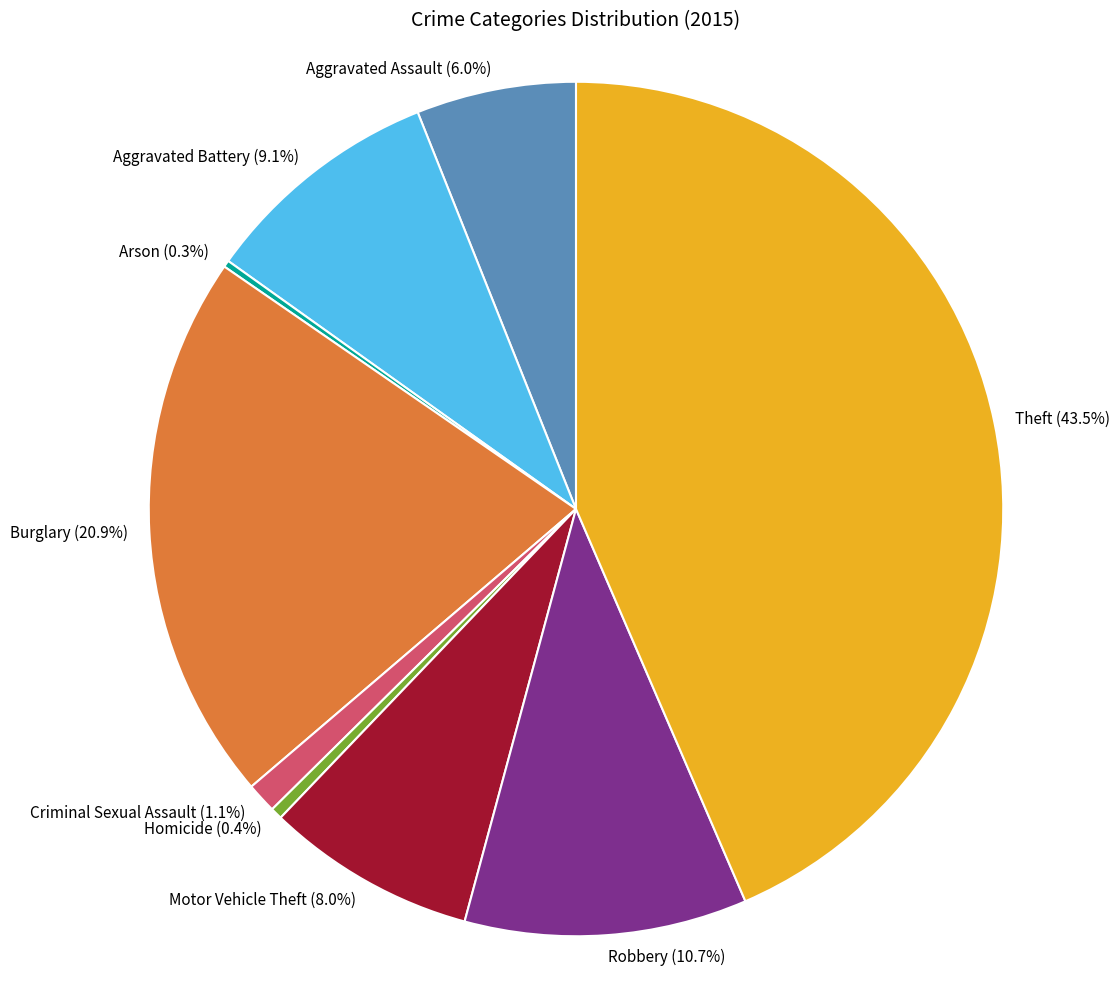

Is the sum of Burglary (20.9%) and Aggravated Battery (9.1%) greater than half?

No